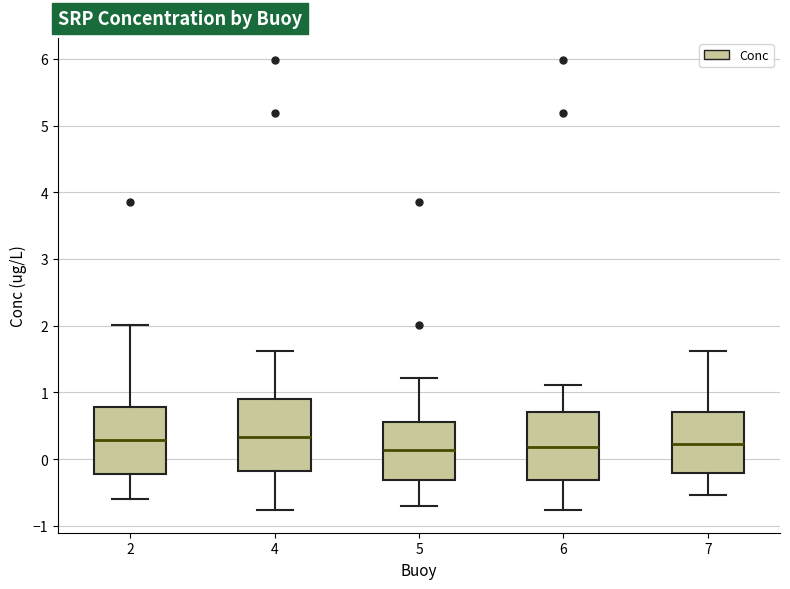

Reading left to right, read every box against the y-axis: the position of its median line, the range the box covers, and the ends of its whiskers. The values are not printed on the chart, so give them approximately, as read against the axis.

2: median 0.3, box -0.2 to 0.8, whiskers -0.6 to 2.0
4: median 0.3, box -0.2 to 0.9, whiskers -0.8 to 1.6
5: median 0.1, box -0.3 to 0.6, whiskers -0.7 to 1.2
6: median 0.2, box -0.3 to 0.7, whiskers -0.8 to 1.1
7: median 0.2, box -0.2 to 0.7, whiskers -0.5 to 1.6